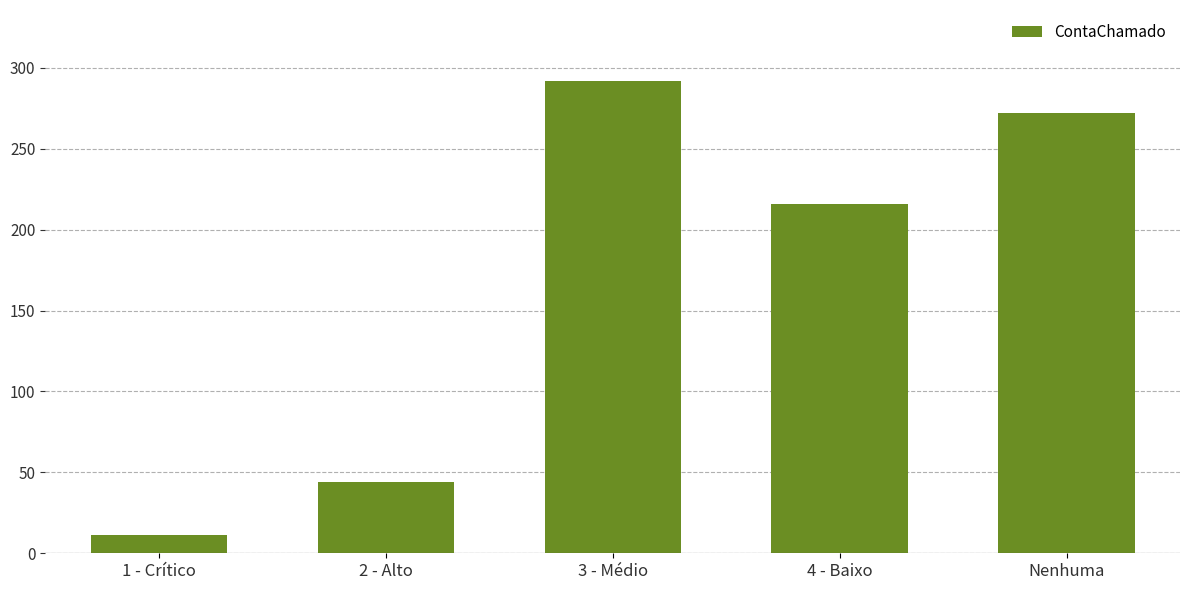

What is the label of the 3rd bar from the left?

3 - Médio